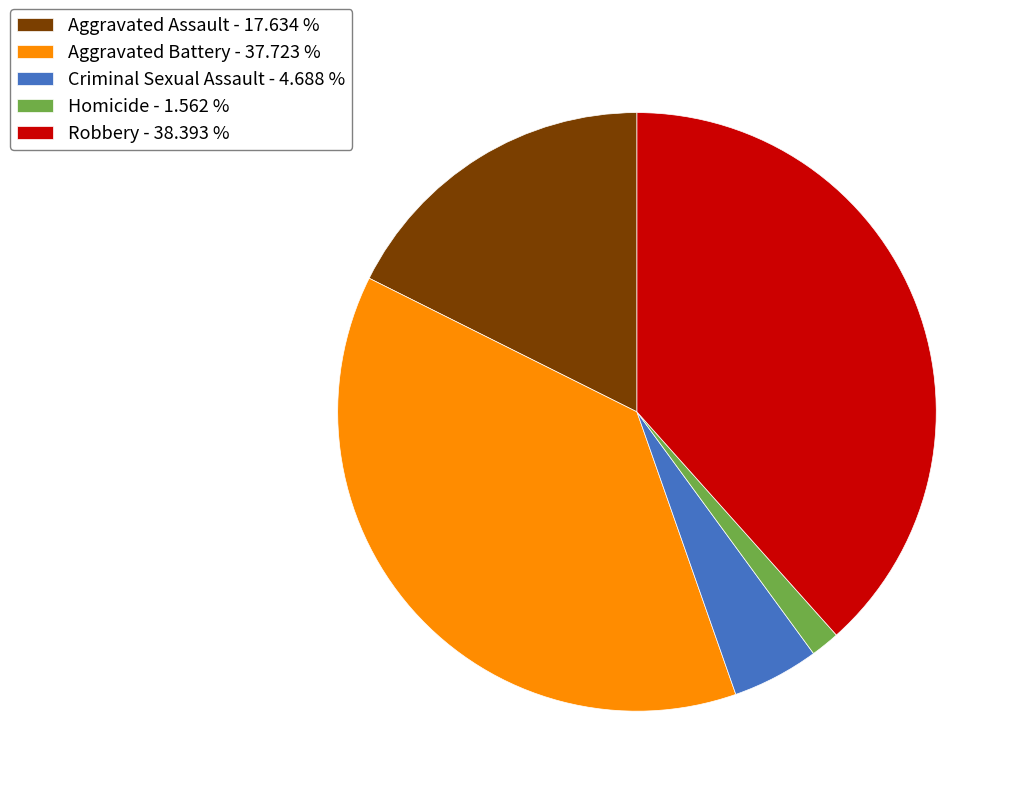

Is Aggravated Battery the majority of the pie?

No